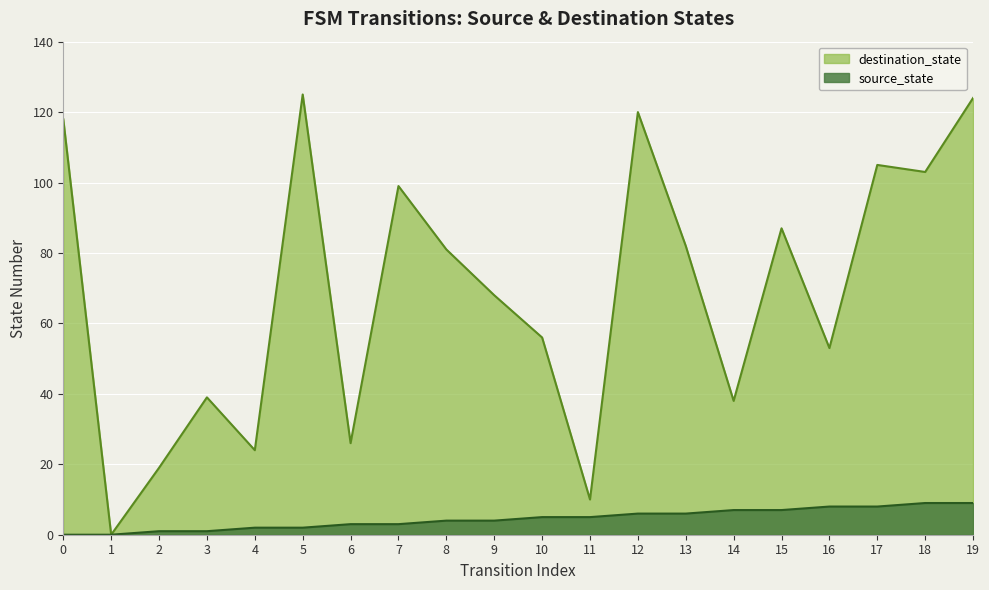

Which series has the largest range (max minus min)?

destination_state